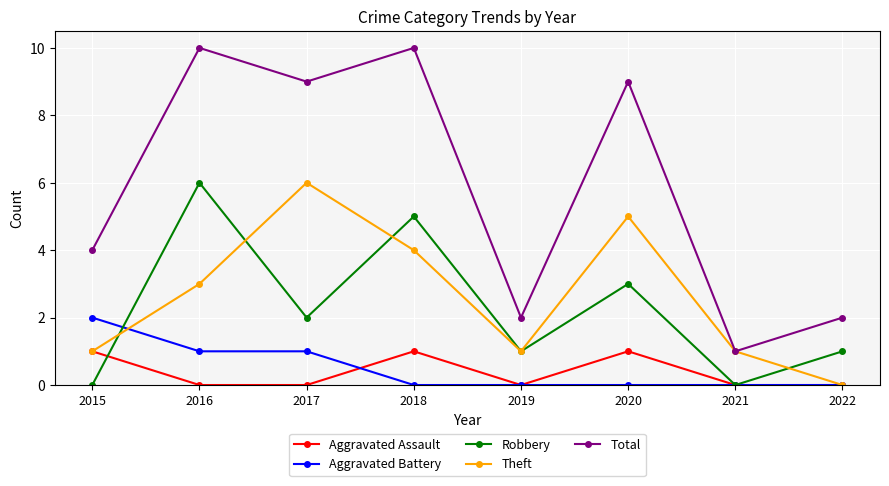

True or false: Robbery has a value of 3 at 2020.

True